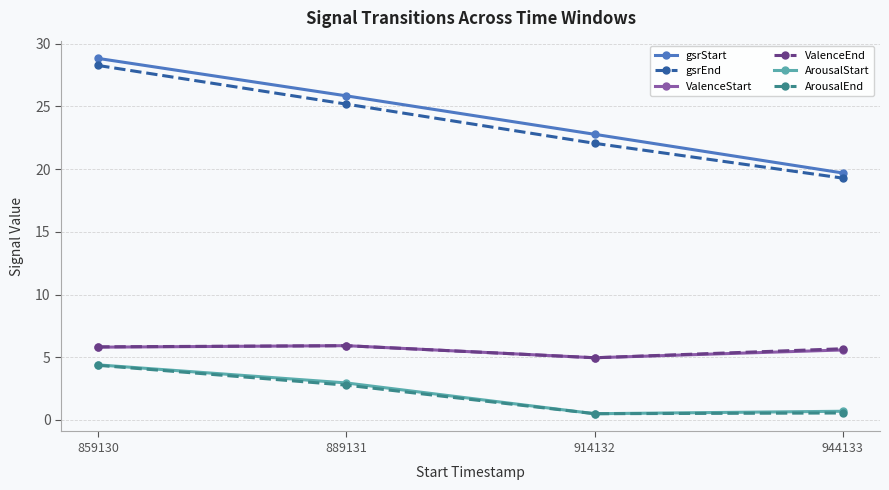

Between 859130 and 889131, which series saw the biggest shift?

gsrEnd